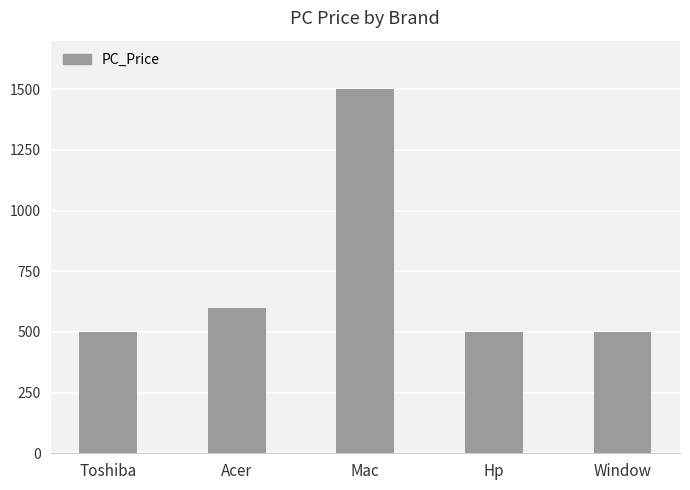

Which category has the highest value across all series?

Mac